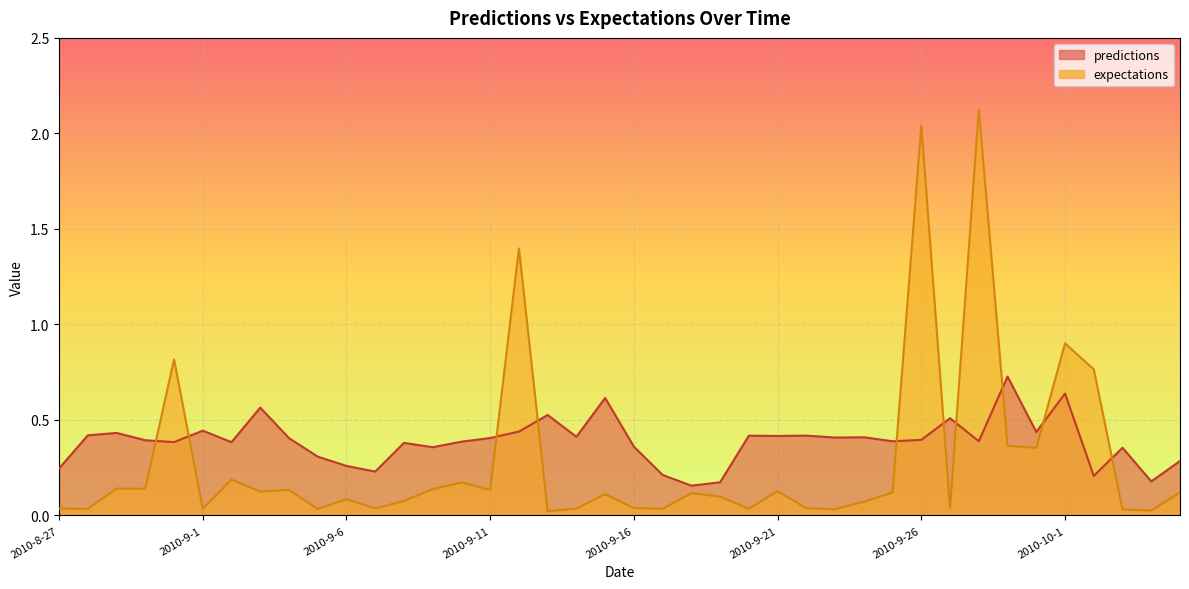

At which category does expectations reach its first local valley?

2010-8-28